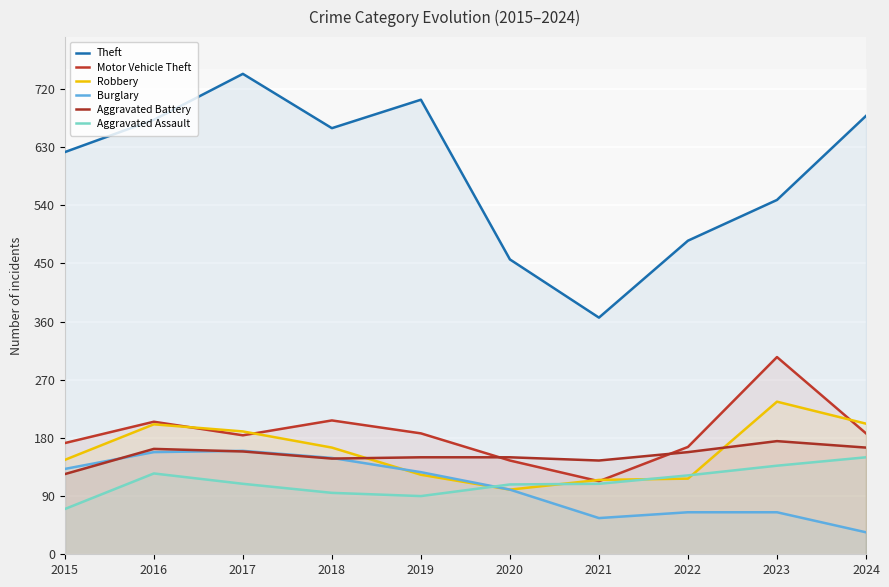

At which category does the chart reach its peak across all series?

2017